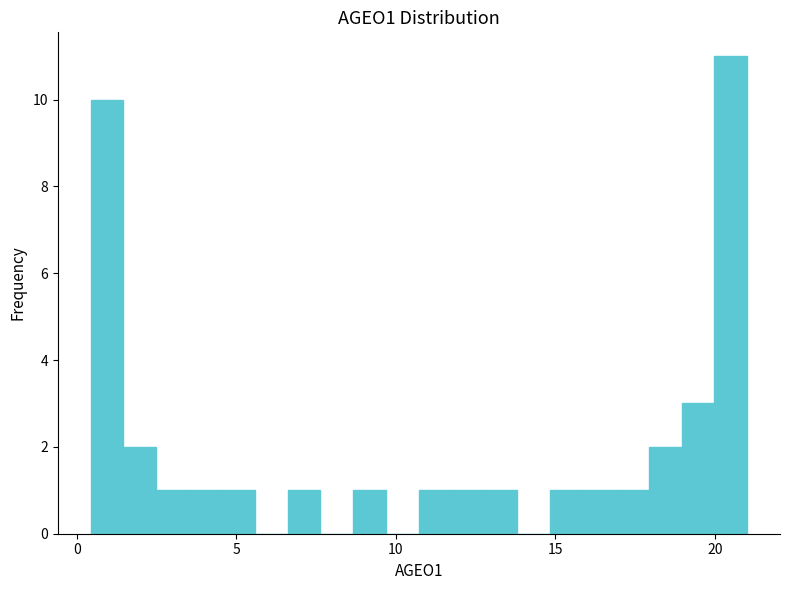

Read against the x-axis, roughly where is the centre of the tallest bar?

20.5